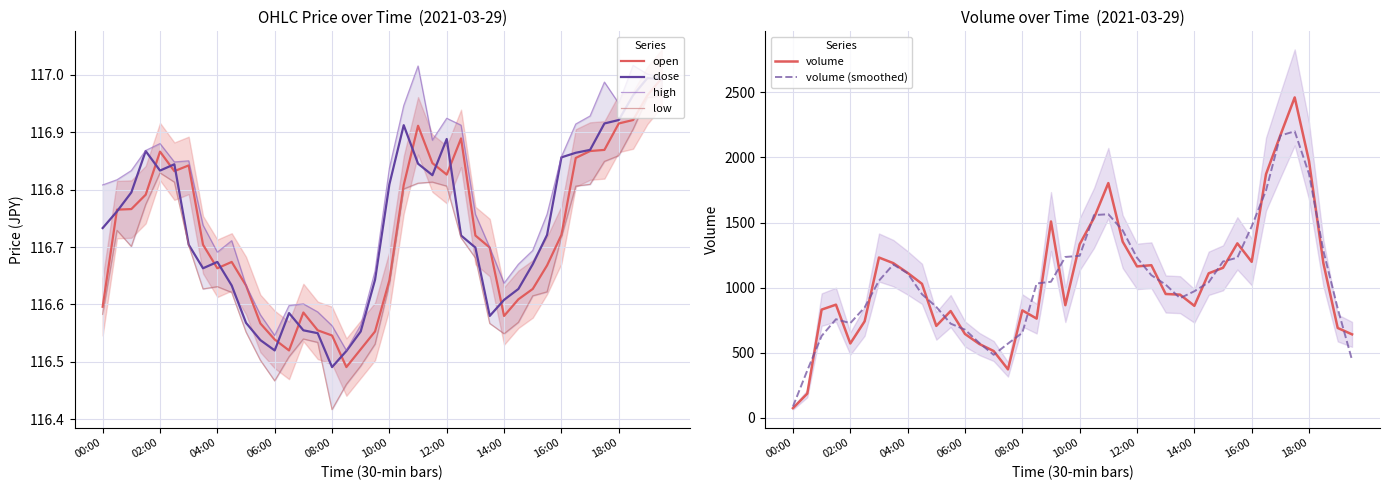

Count the number of categories in the chart.

40